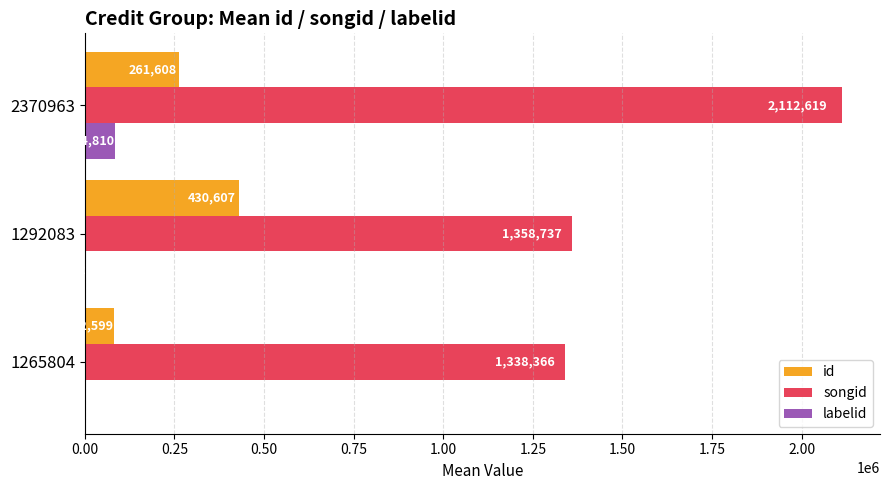

What is the approximate value of labelid at 2370963?

84810.5